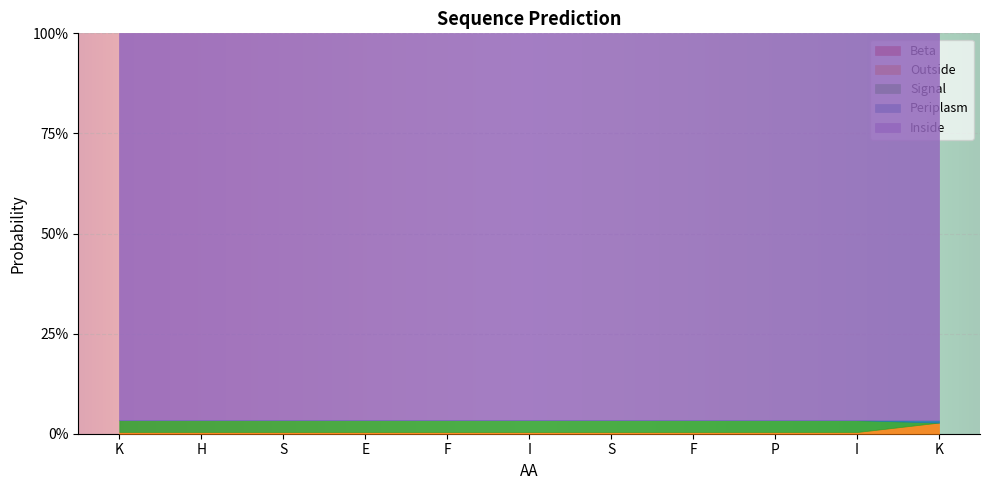

True or false: Outside and Beta cross at least once.

False